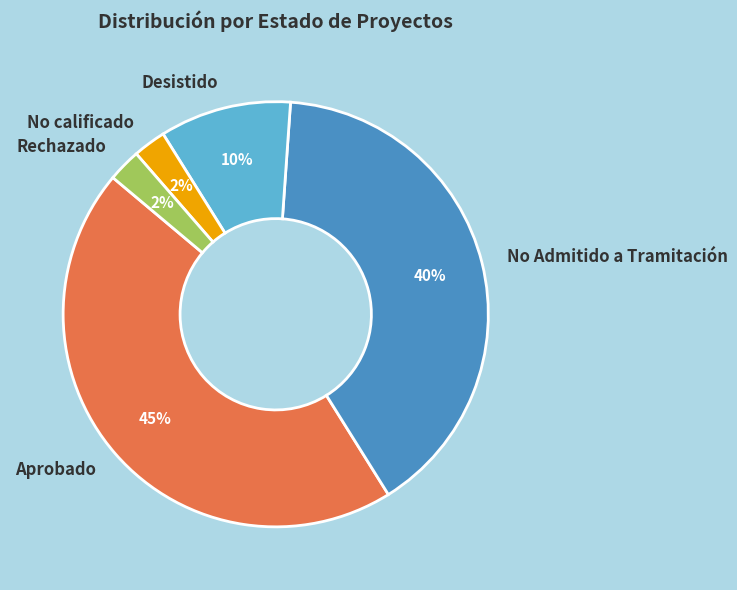

Which category has the biggest portion of the pie?

Aprobado